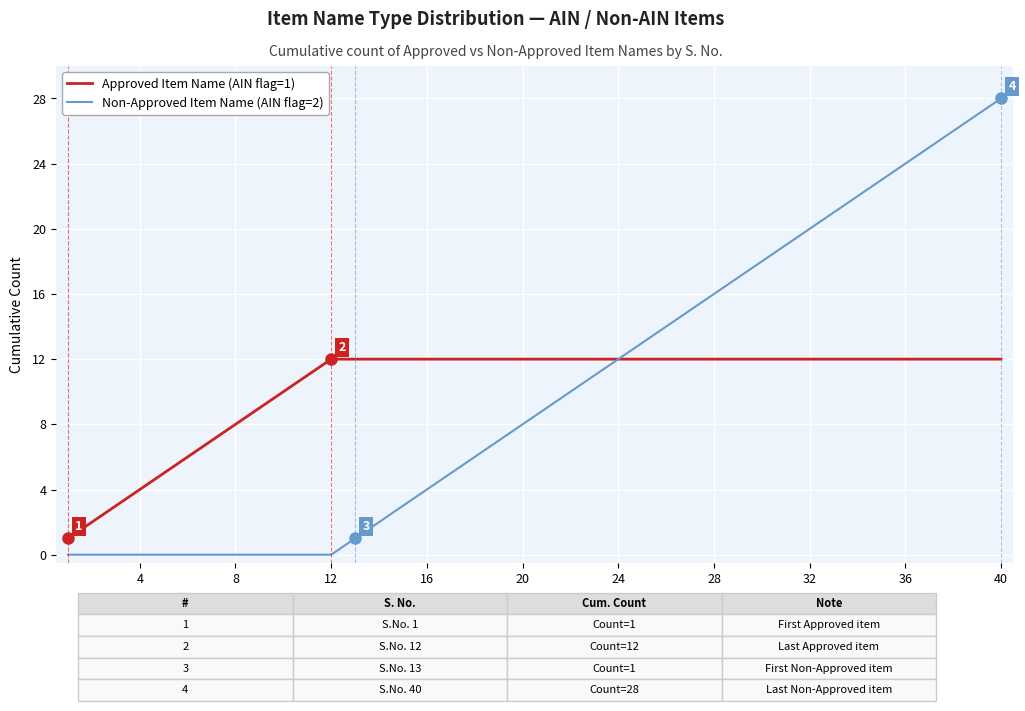

Rank the series by their maximum value, from lowest to highest.

Approved Item Name (AIN flag=1), Non-Approved Item Name (AIN flag=2)